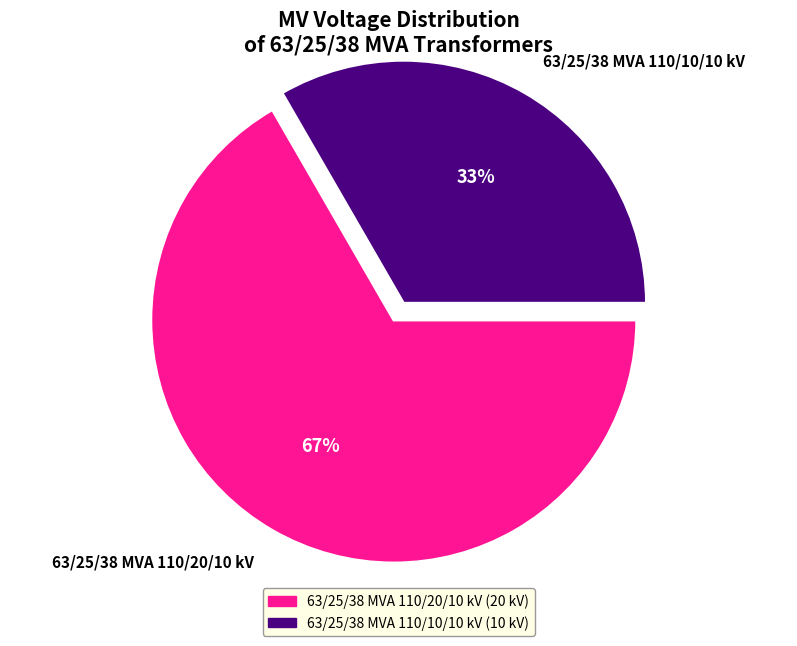

To the nearest percent, what is the combined percentage of 63/25/38 MVA 110/10/10 kV and 63/25/38 MVA 110/20/10 kV?

100%